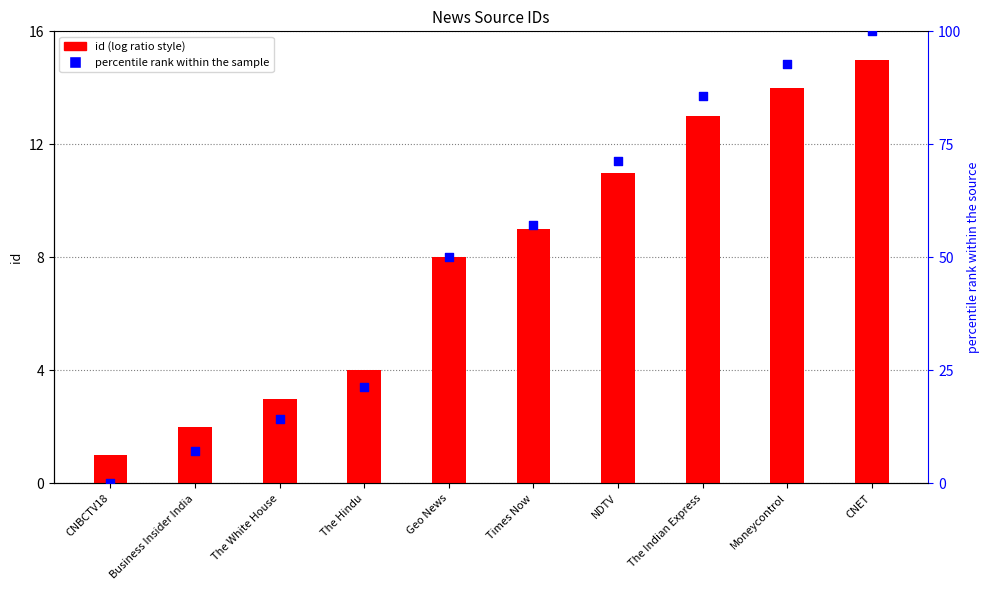

Which series contains the lowest Y value?

percentile rank within the sample